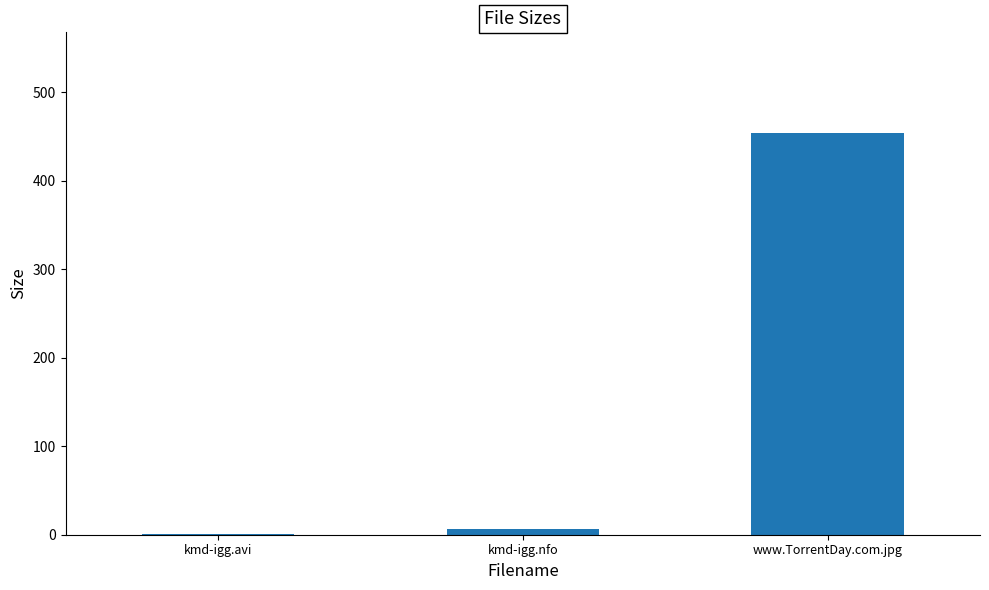

Which has a higher value, www.TorrentDay.com.jpg or kmd-igg.nfo?

www.TorrentDay.com.jpg